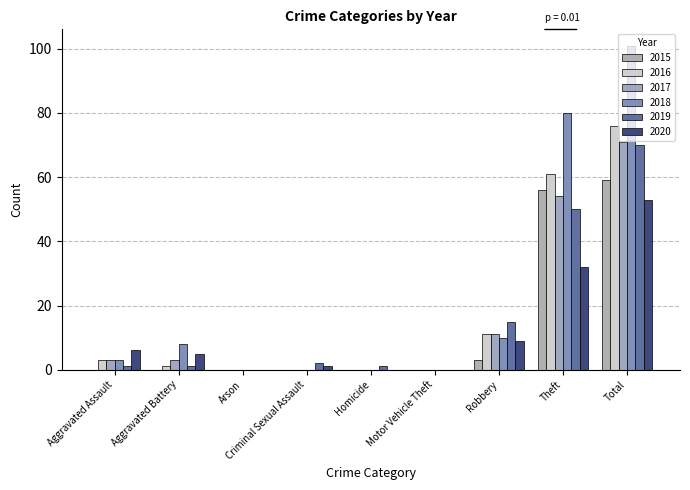

How many groups of bars are there?

9